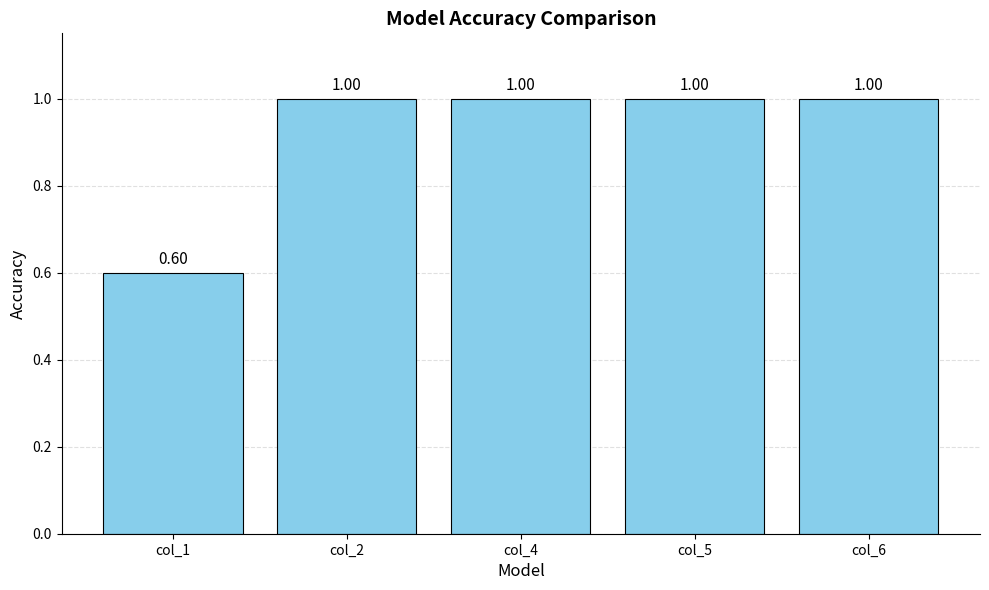

What is the sum of the values at col_6 and col_5?

2.0